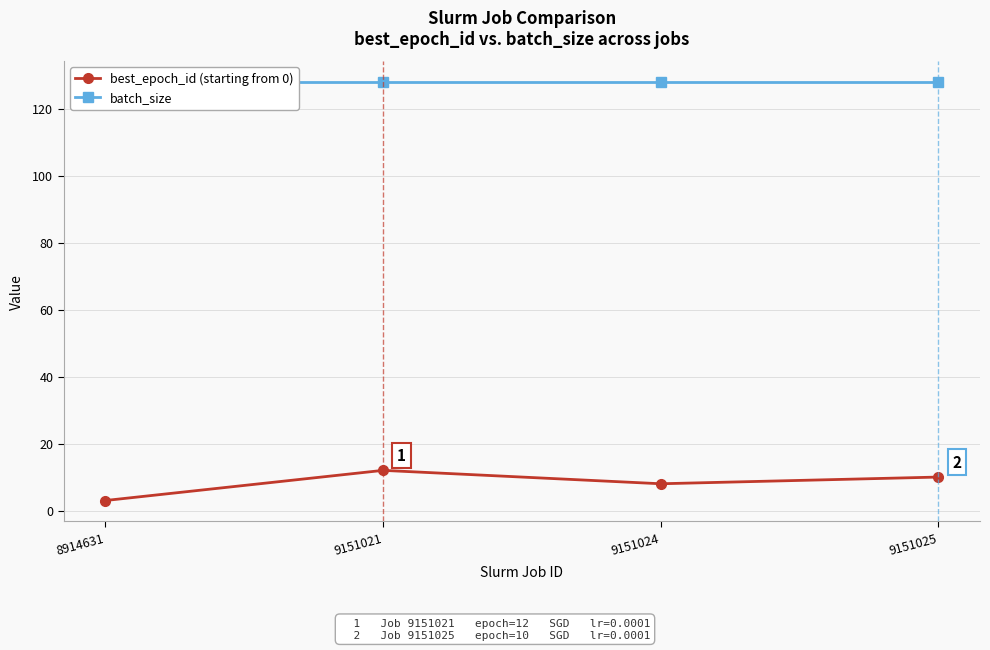

Which series has the largest range (max minus min)?

best_epoch_id (starting from 0)